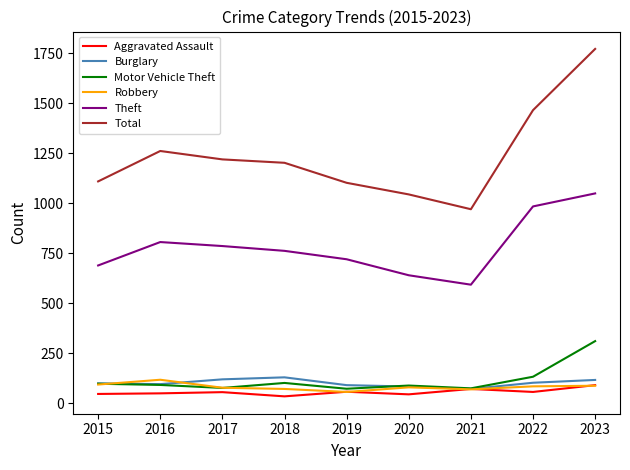

Read the Burglary value at 2022.

103